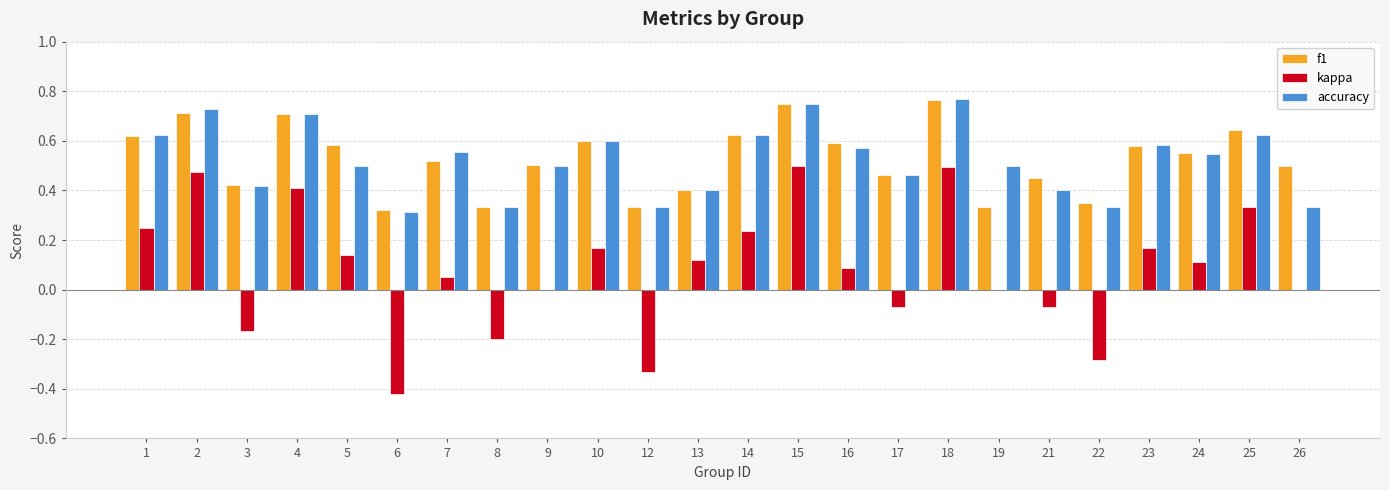

Are the bars horizontal?

No